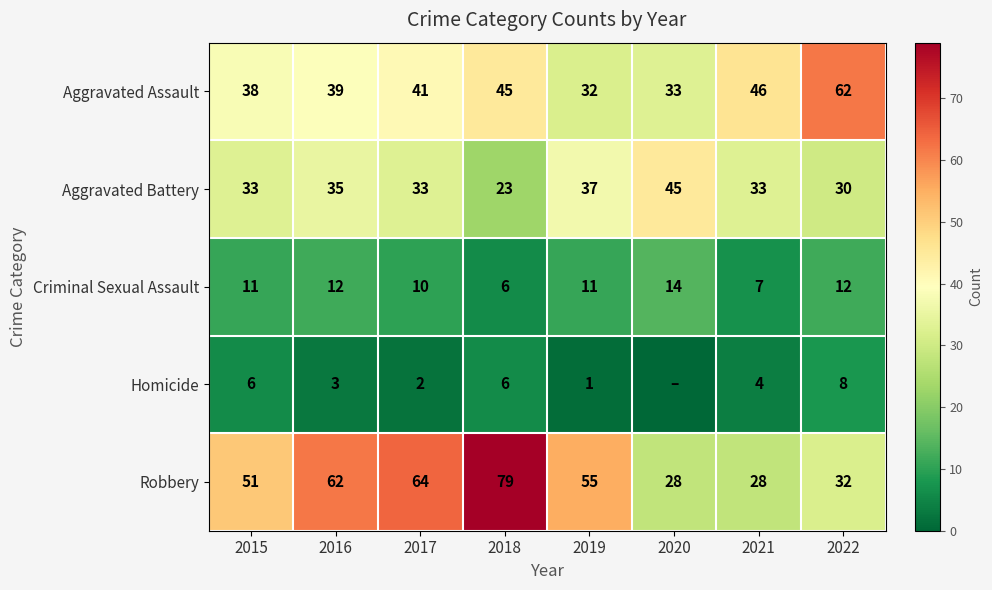

What is the difference between the Aggravated Battery values at 2022 and 2020?

15